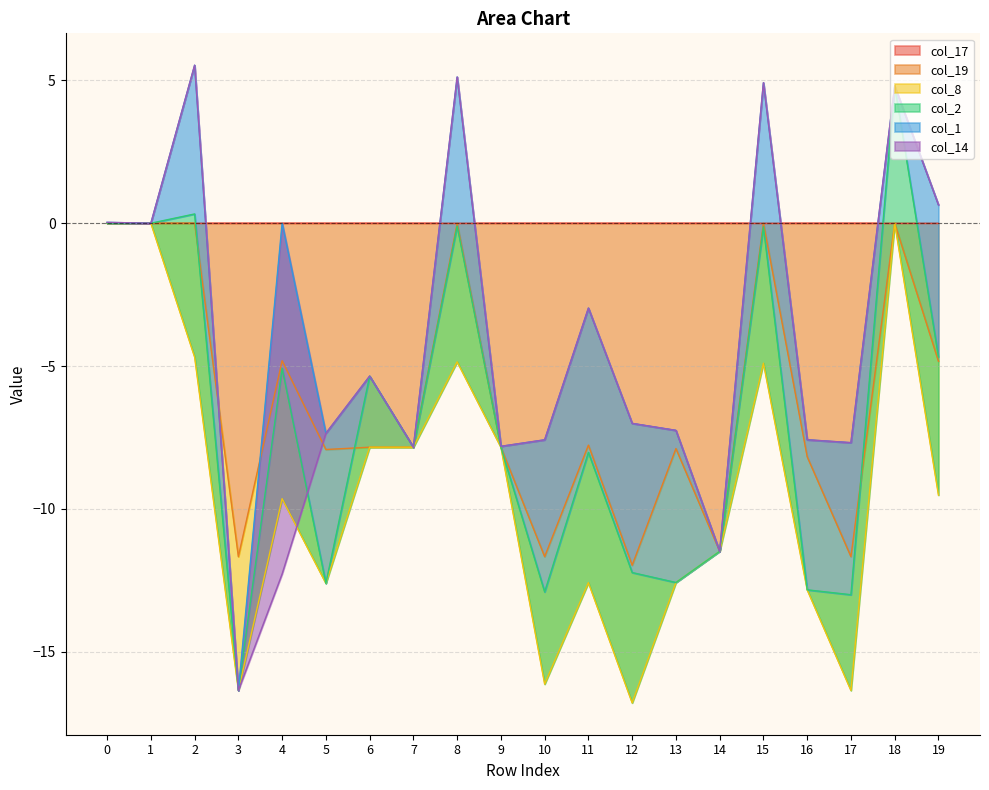

How many interior local peaks does the col_19 series have?

7